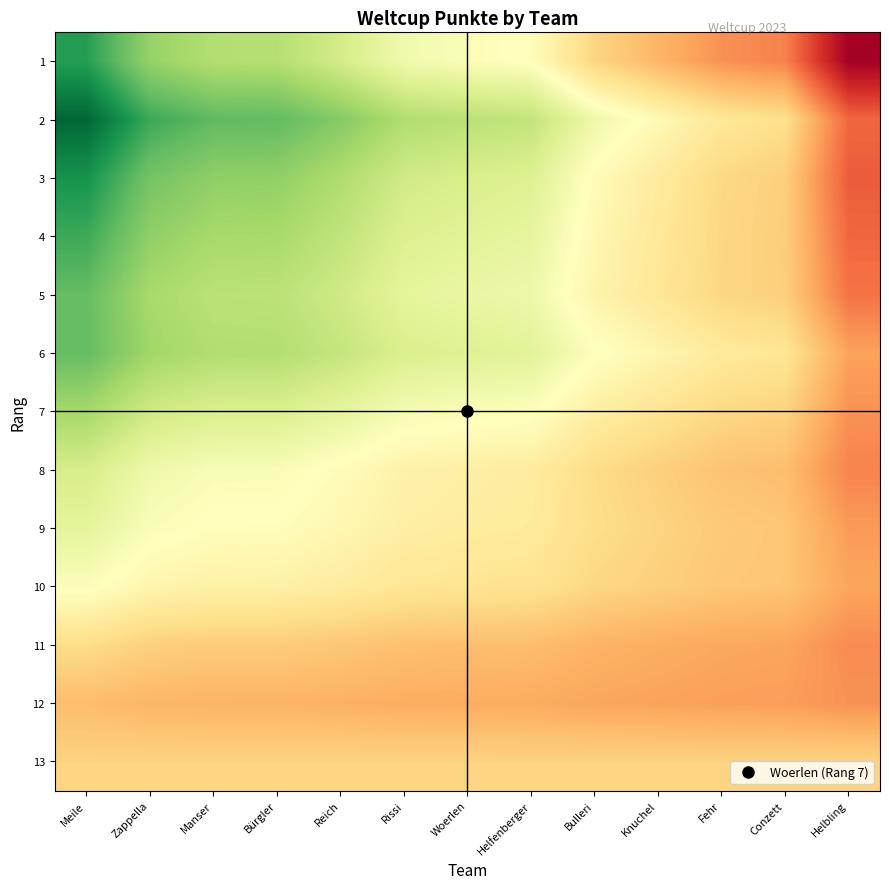

What is the total value across all series at Woerlen?

6.3